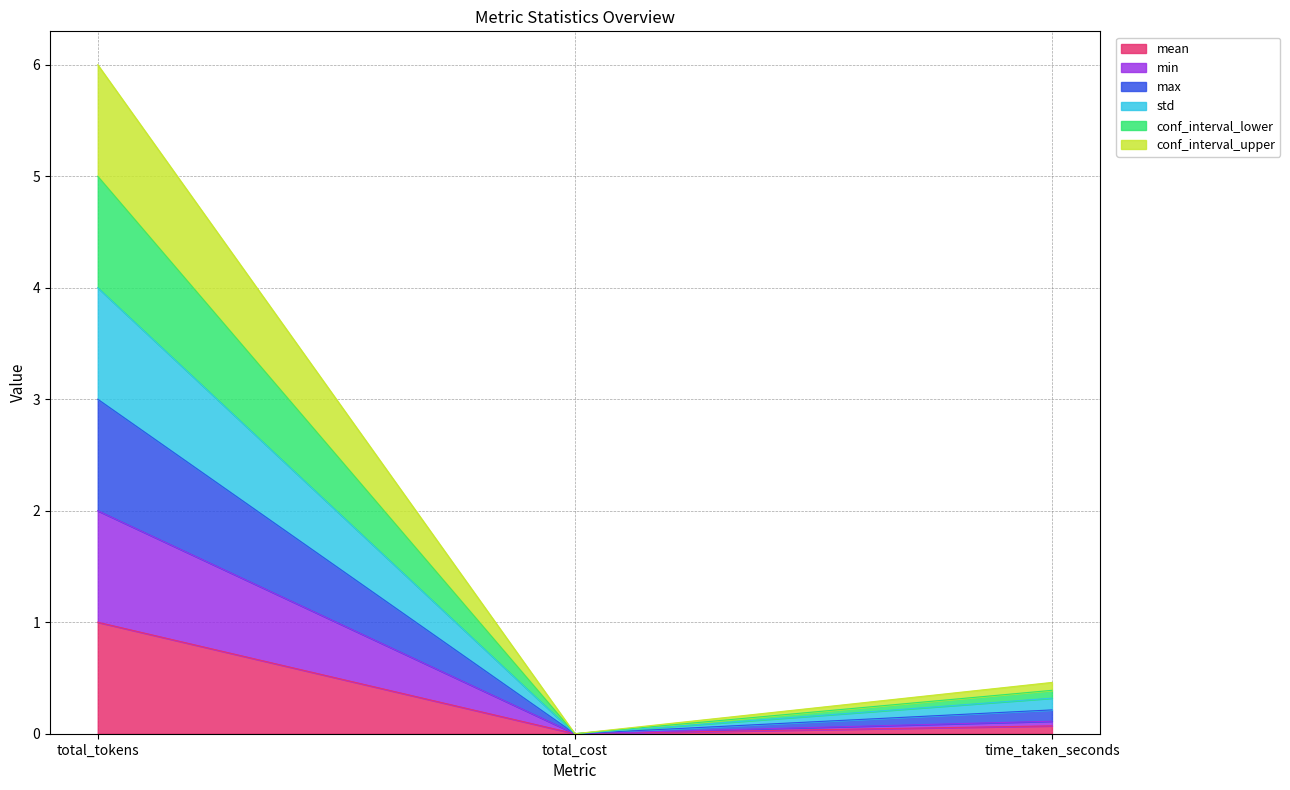

What is the maximum value for conf_interval_upper?

6.0